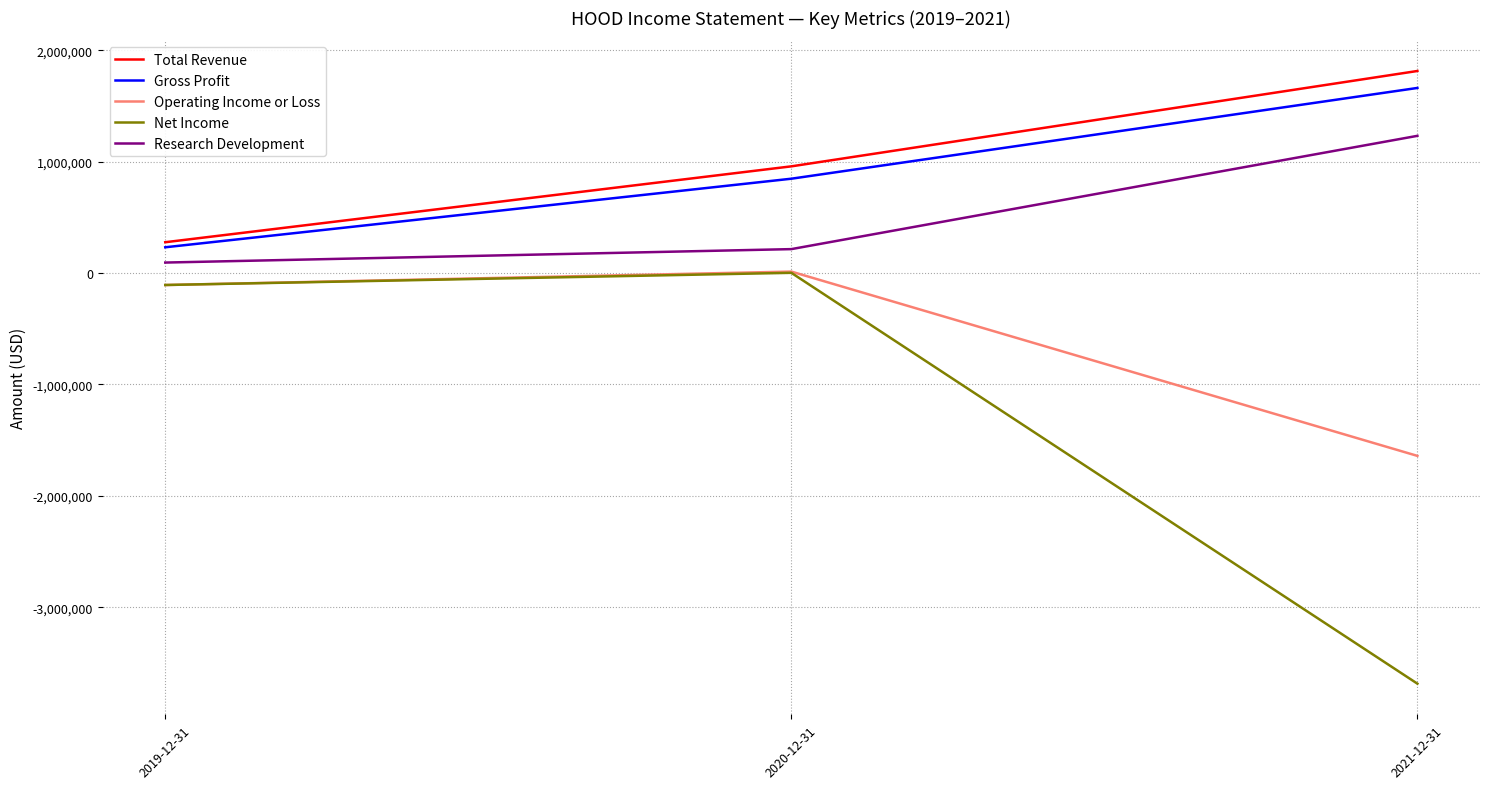

Which series has the widest spread of values?

Net Income